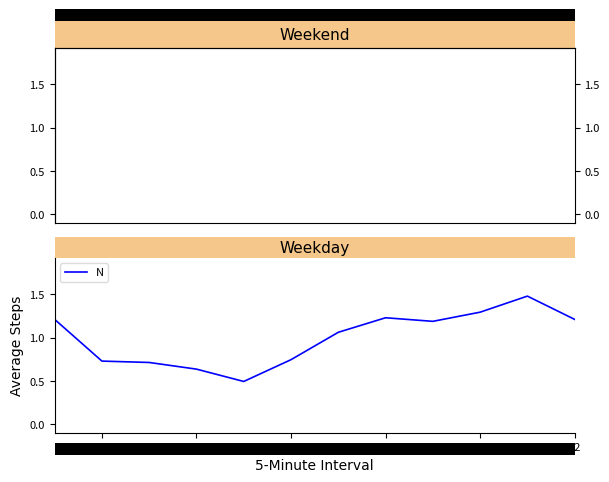

What is the minimum value shown in the chart?

0.5